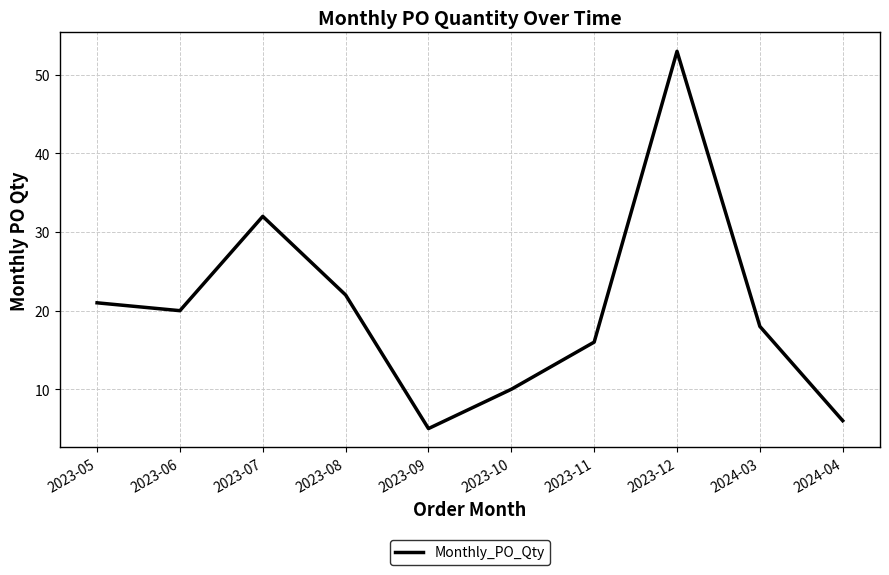

Does the chart display data point markers on the line(s)?

No